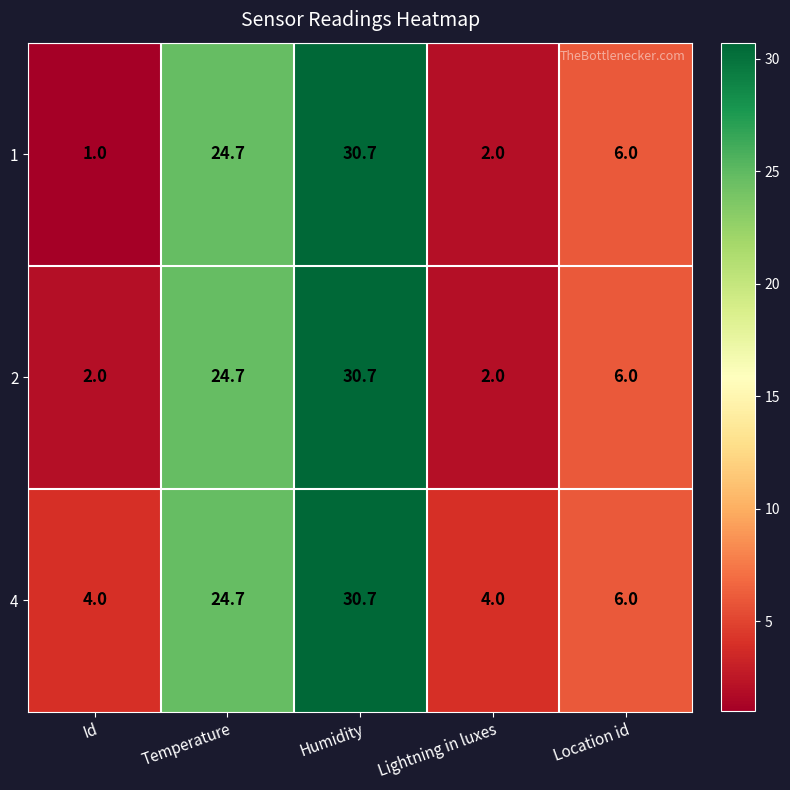

The value of 2 at Temperature is 43.2. True or false?

False